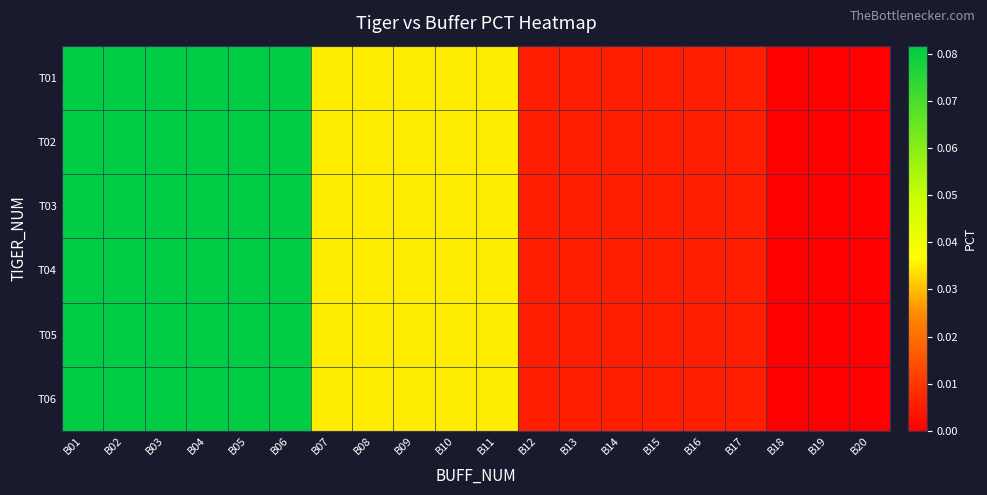

At how many categories does at least one series exceed 0?

17